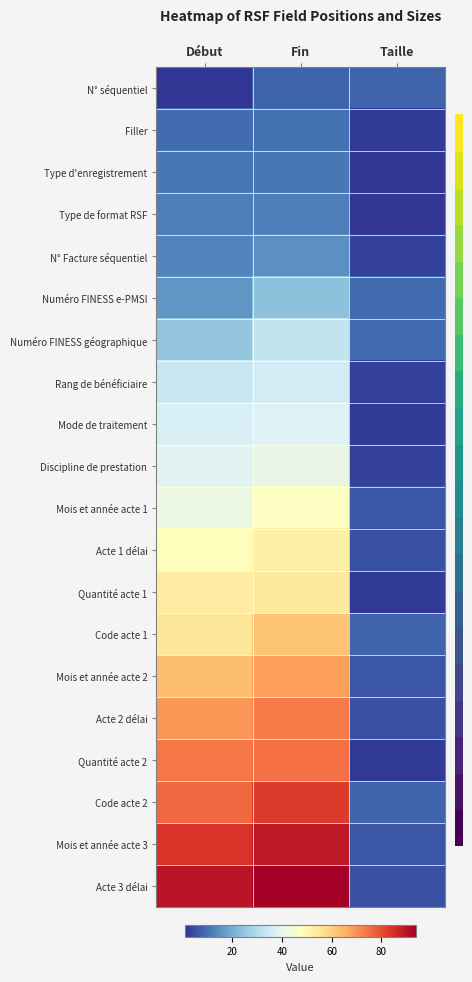

Which series has the largest total across all categories?

Acte 3 délai